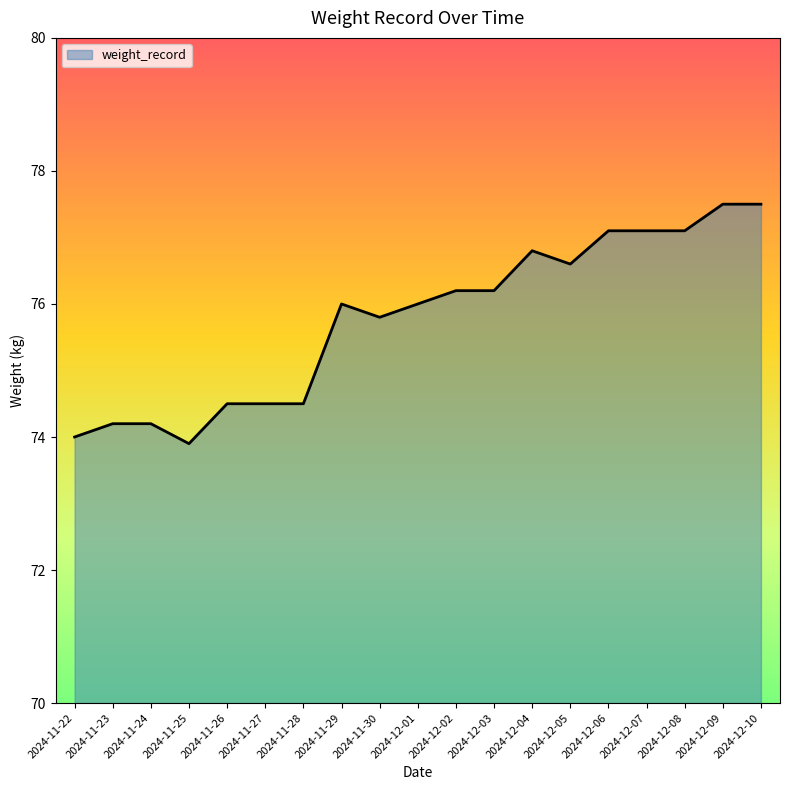

Does the chart display data point markers on the line(s)?

No